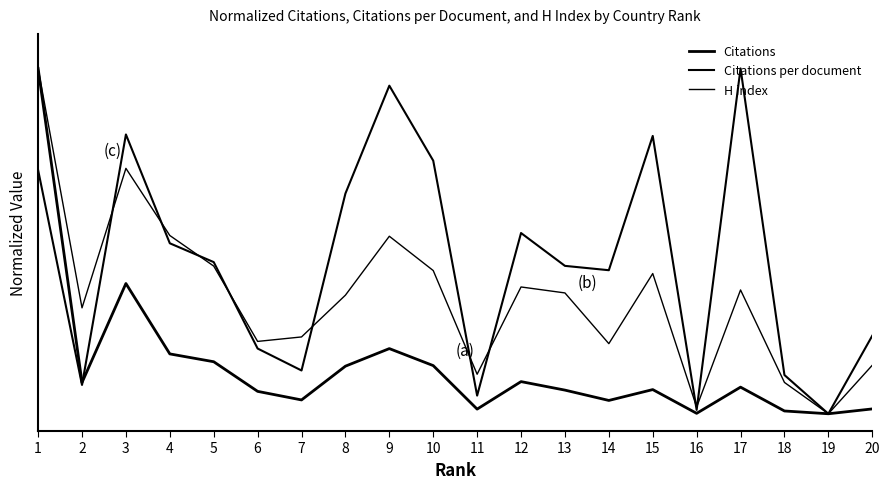

Is this an area chart (filled region under the line)?

No